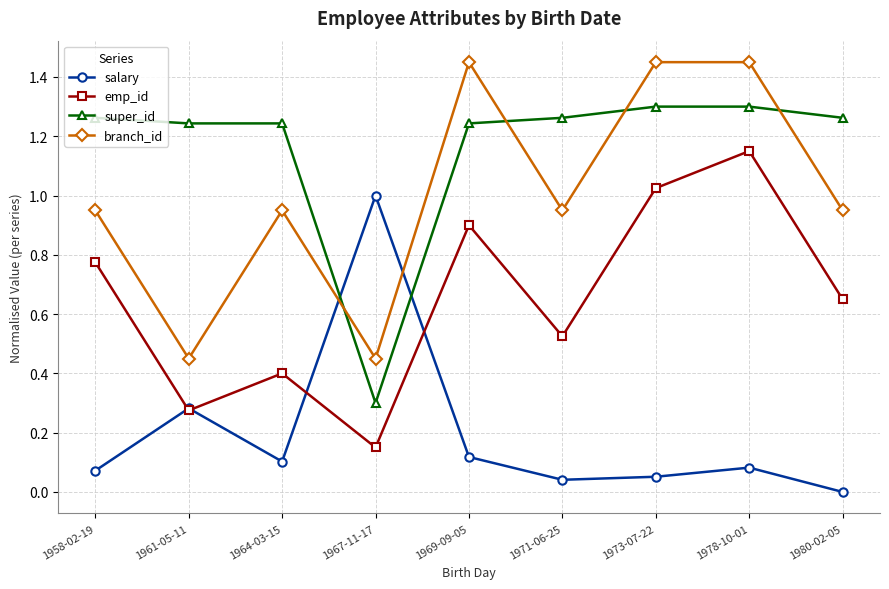

At which label does super_id reach its minimum?

1967-11-17